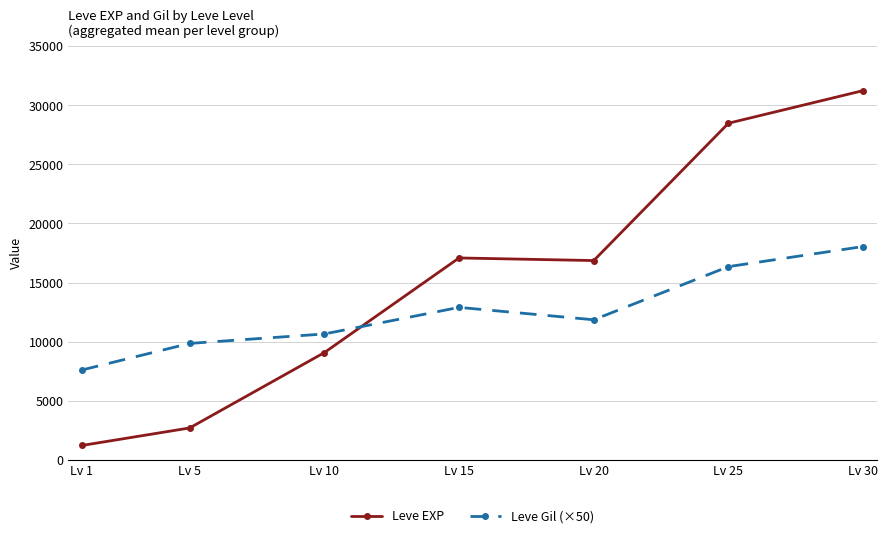

Reading left to right, list all the values displayed in this chart.

Leve EXP: 1213	2695	9073	17082	16862	28485	31245
Leve Gil (×50): 7600	9850	10650	12900	11850	16350	18050